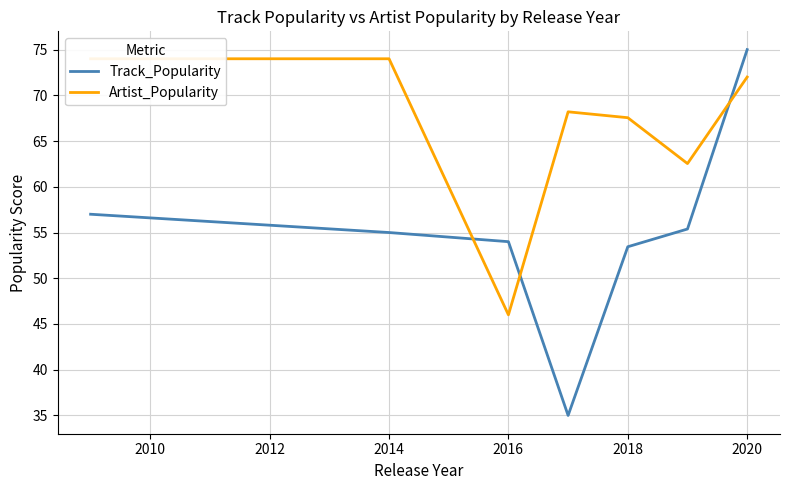

How many lines are shown in the chart?

2